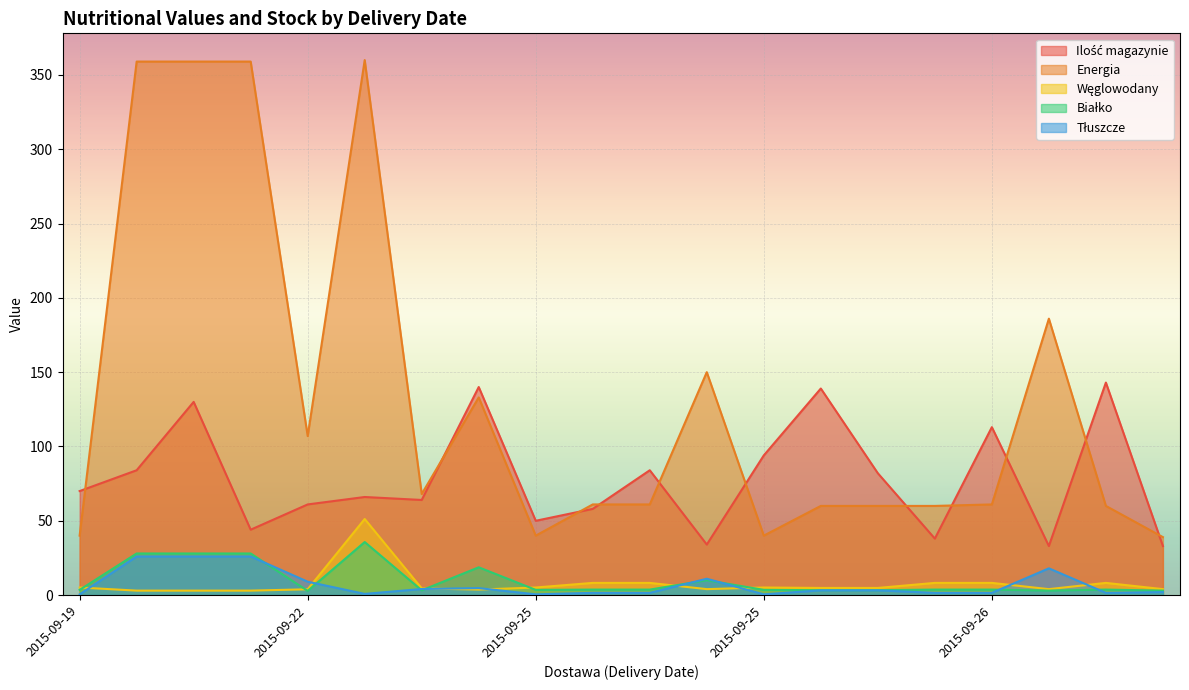

True or false: Węglowodany has more than 0 interior local peaks.

True